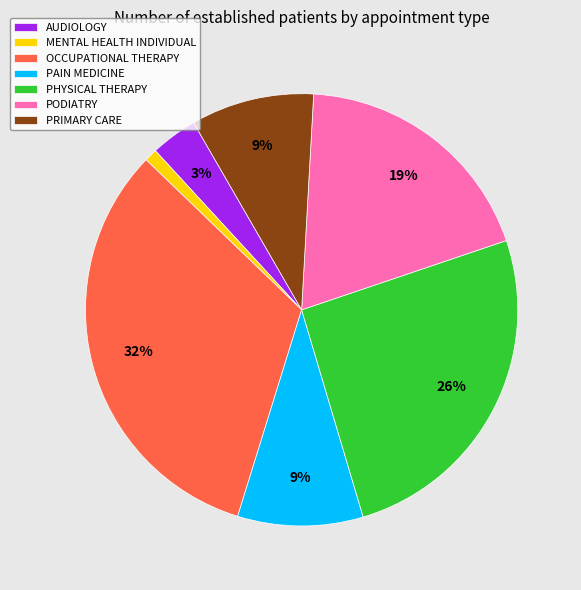

Which category has the biggest portion of the pie?

OCCUPATIONAL THERAPY